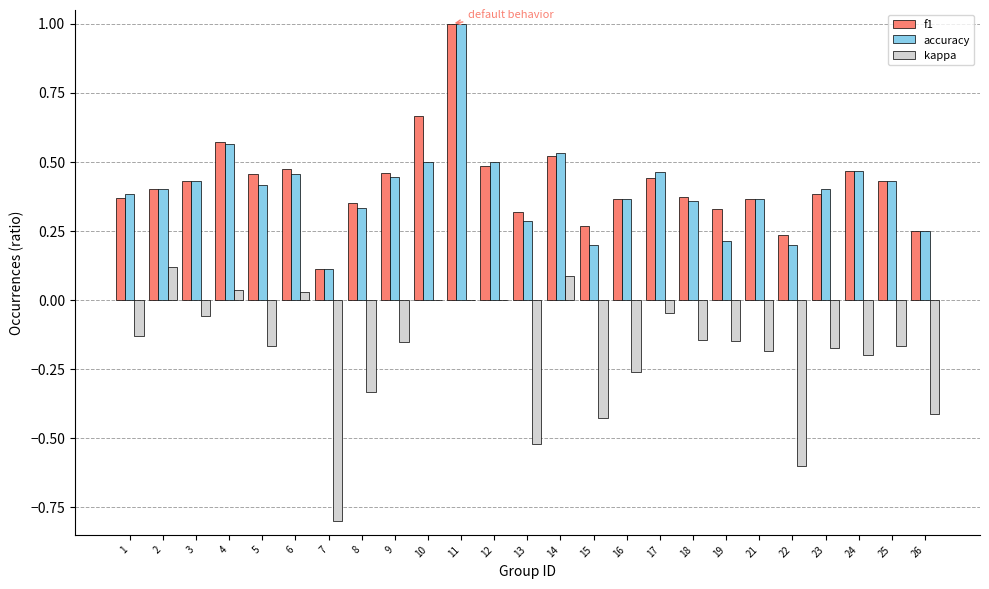

Which series has the largest range (max minus min)?

kappa